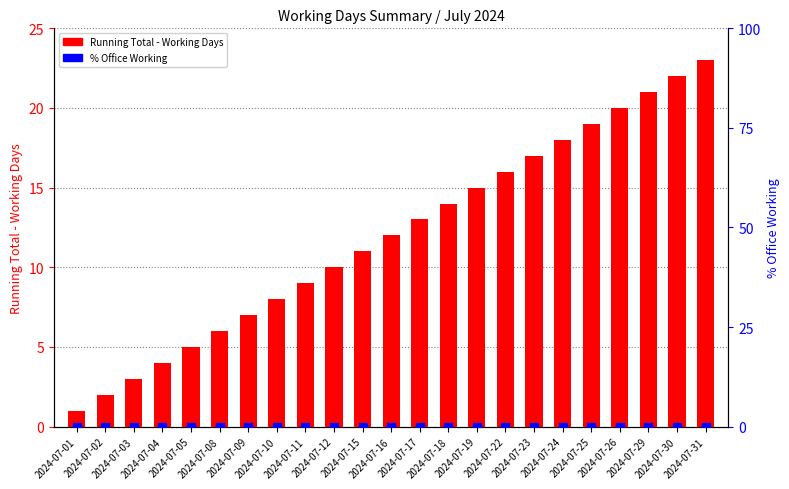

At which category is the sum across all series the highest?

2024-07-31